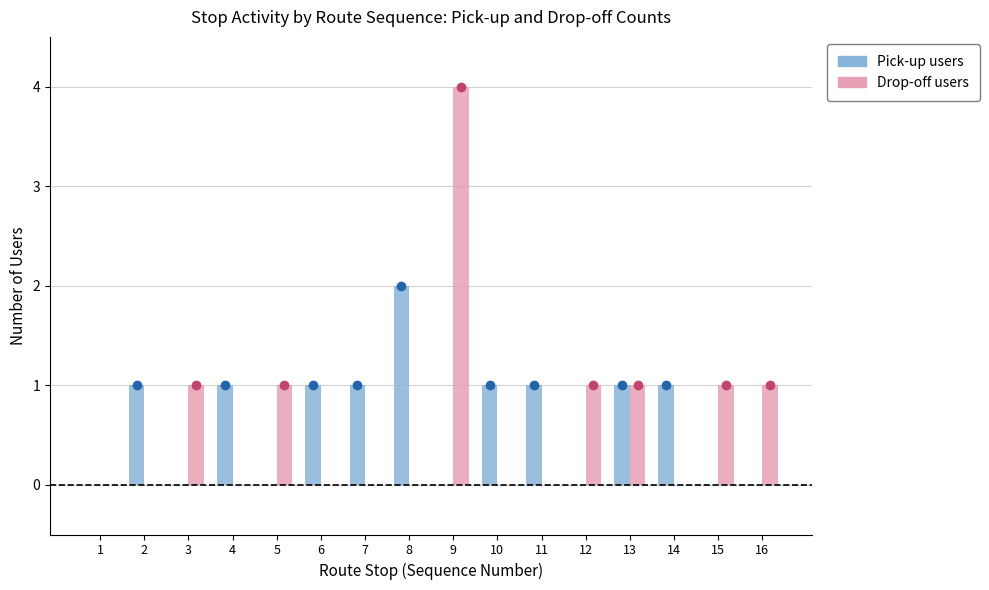

Is it true that Drop-off users equals 0 at 2?

True